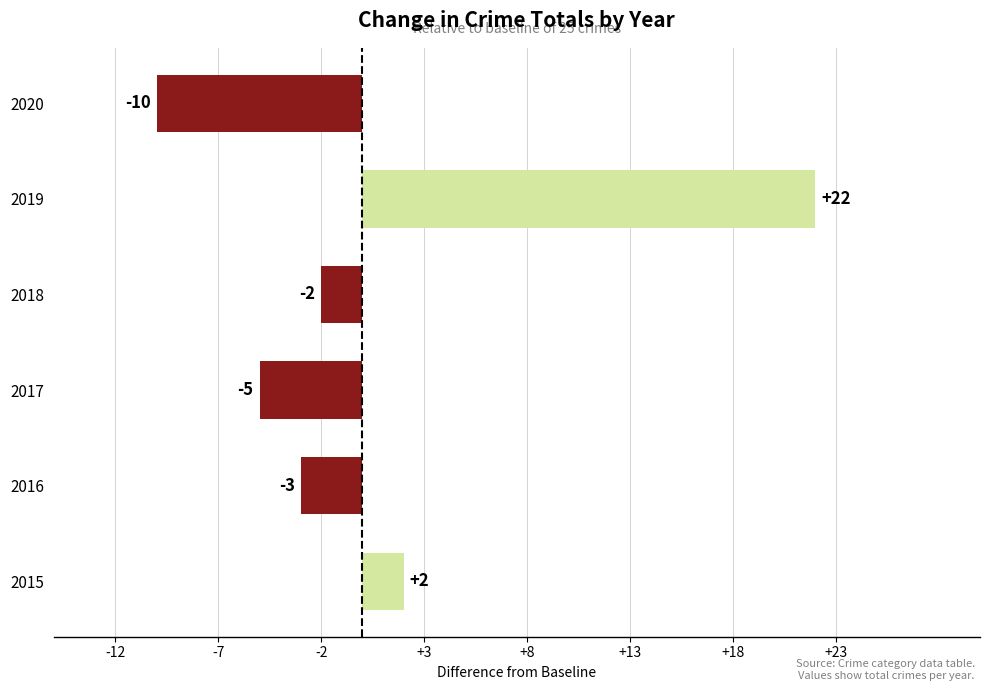

How many values are below zero?

4